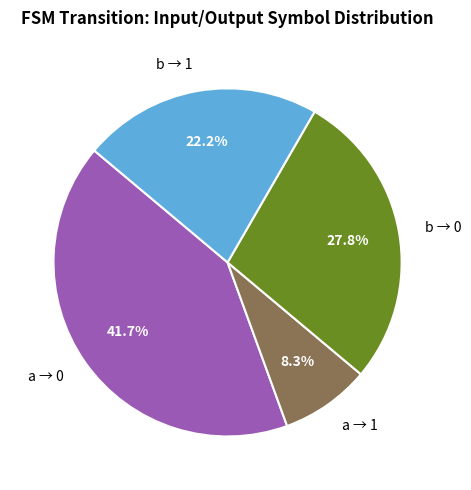

Rank the categories by value from lowest to highest.

a → 1, b → 1, b → 0, a → 0